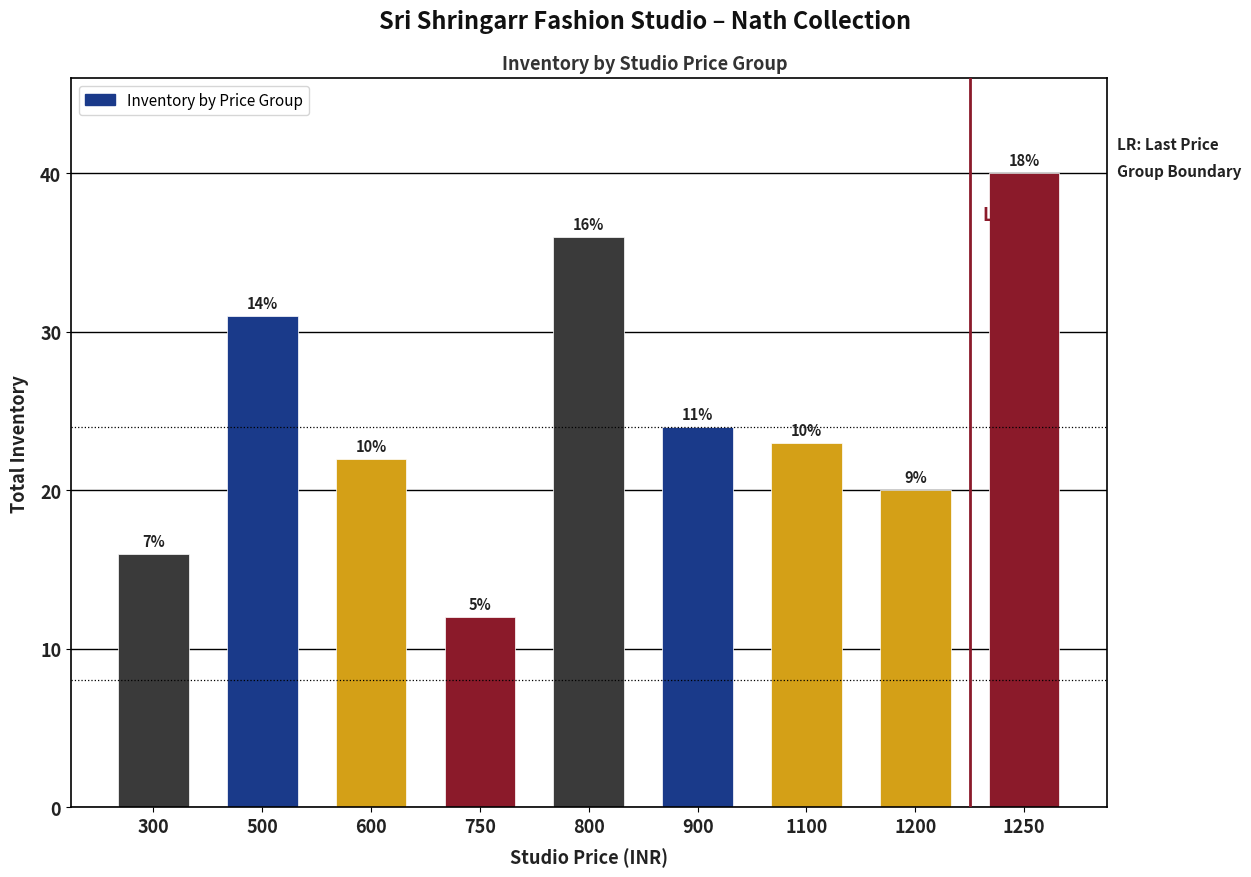

How many bars are there in total?

9